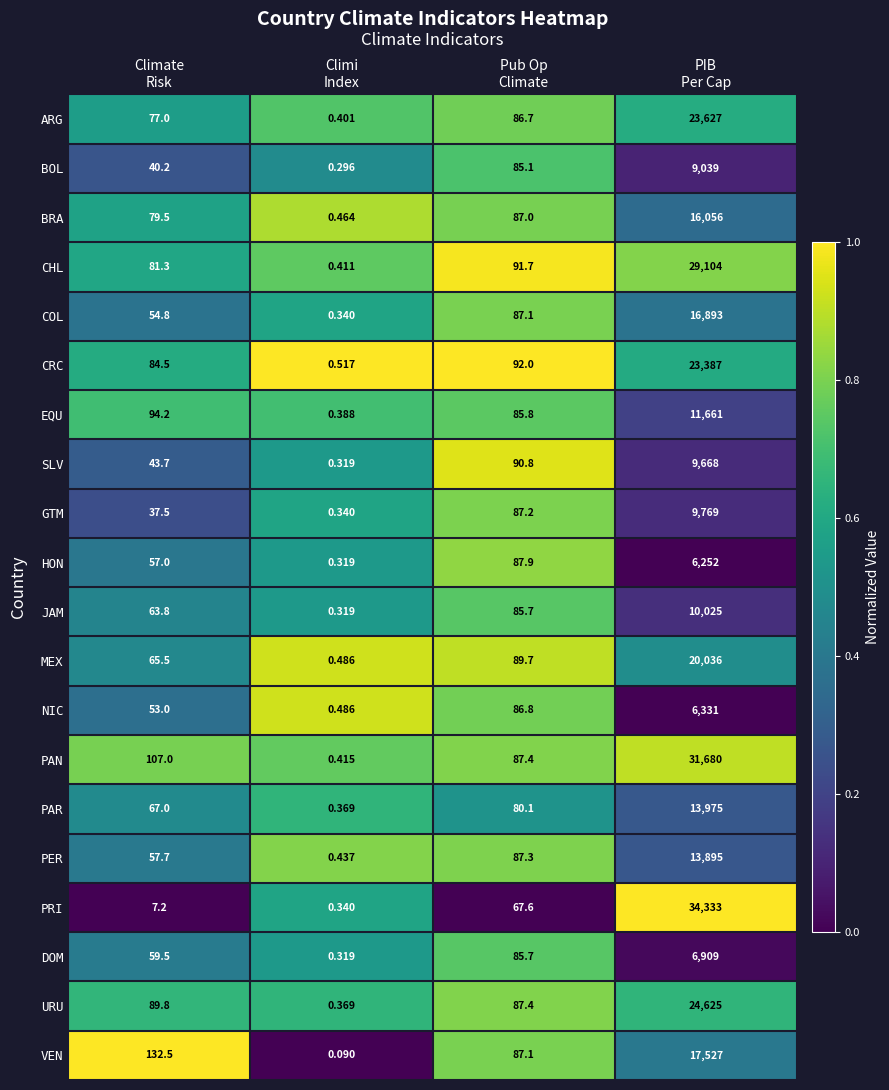

List the series in order of their peak value, lowest first.

HON, NIC, DOM, BOL, SLV, GTM, JAM, EQU, PER, PAR, BRA, COL, VEN, MEX, CRC, ARG, URU, CHL, PAN, PRI